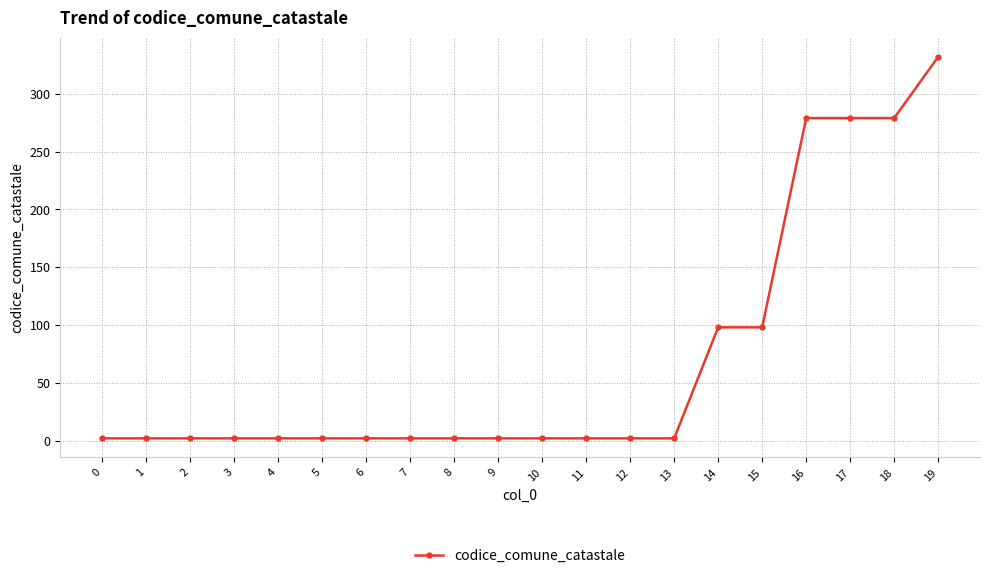

What is the sum of all values?

1393